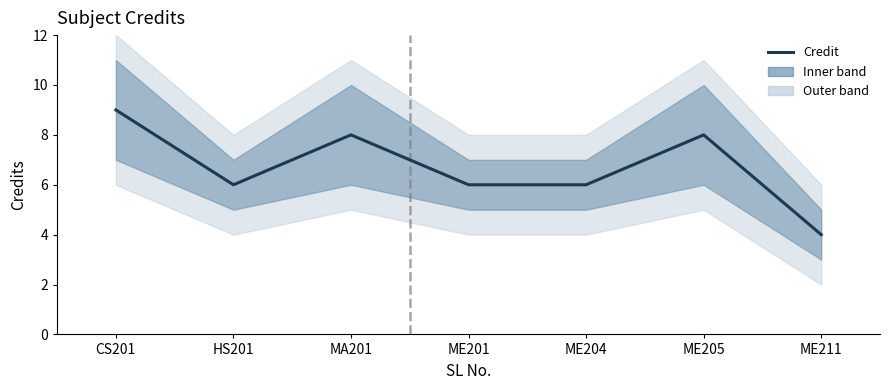

How many values exceed 6?

3